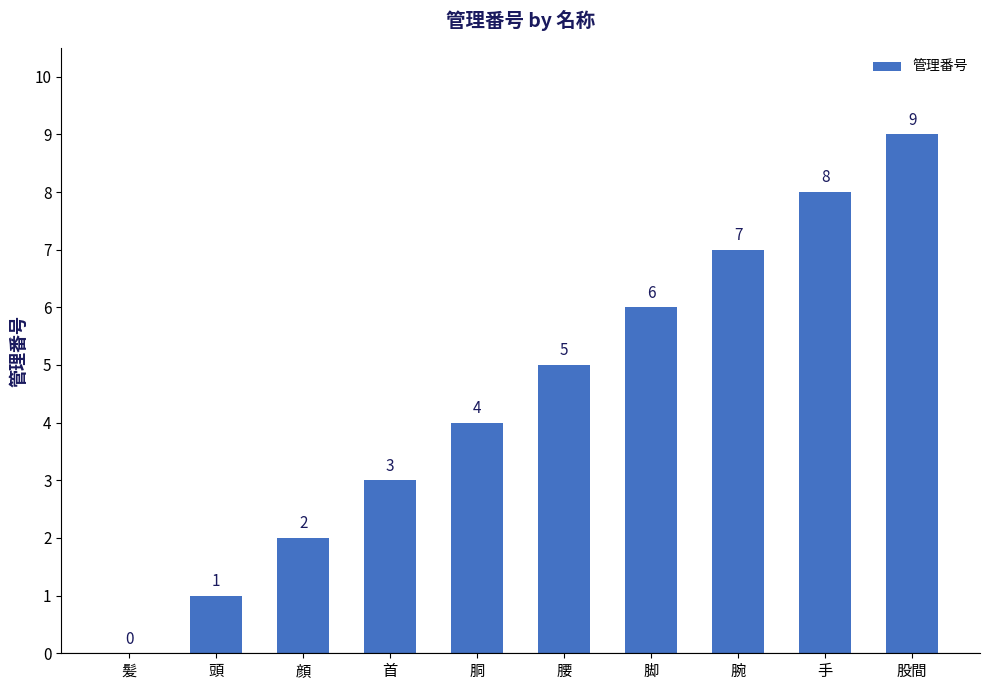

What is the ratio of the value at 首 to the value at 手?

0.4